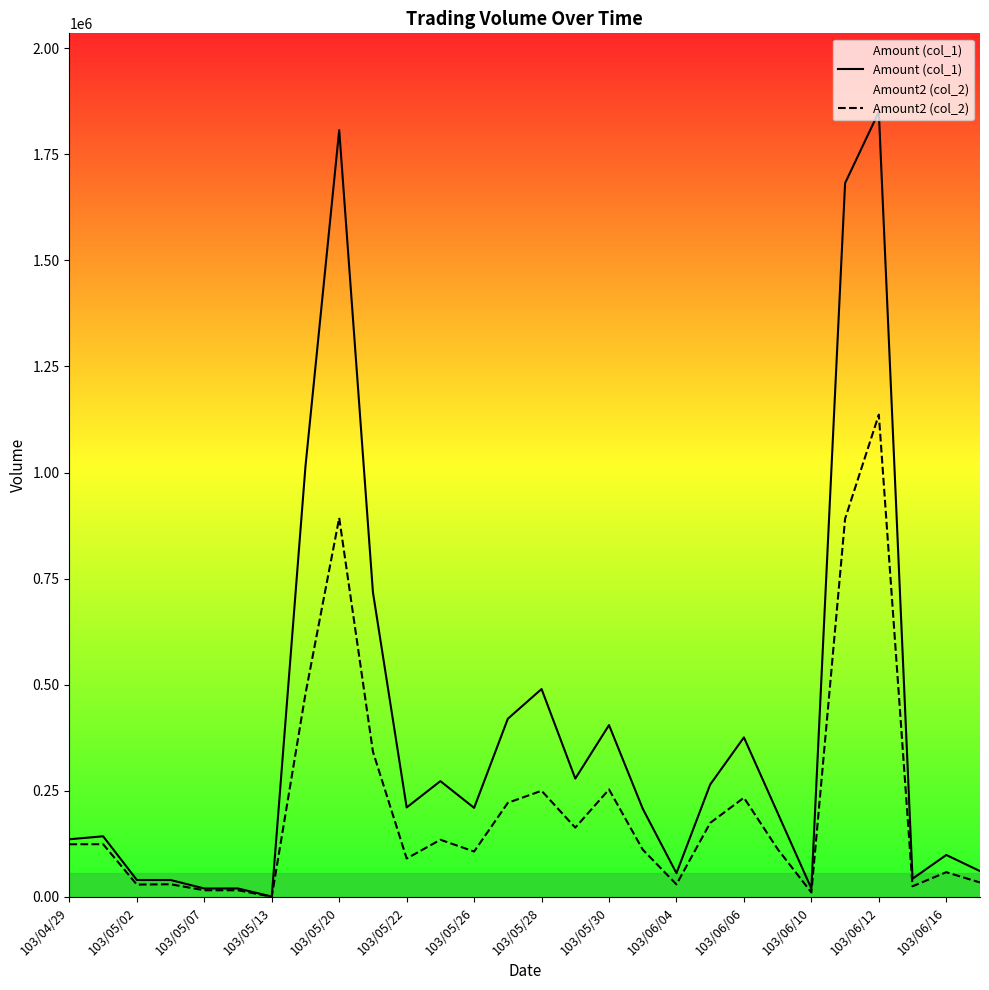

What is the value of the Amount (col_1) point at the 23rd from the left?

20000